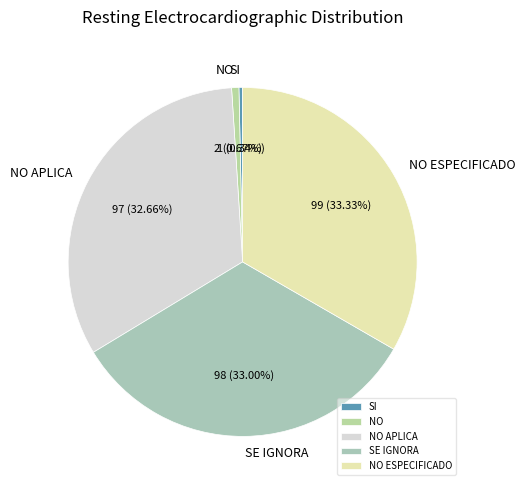

Approximately how many times larger is the value at SE IGNORA compared to NO?

49.0